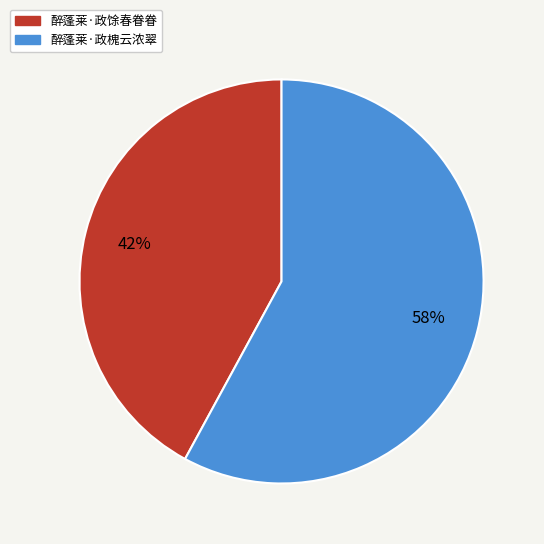

Count the number of slices in the pie.

2